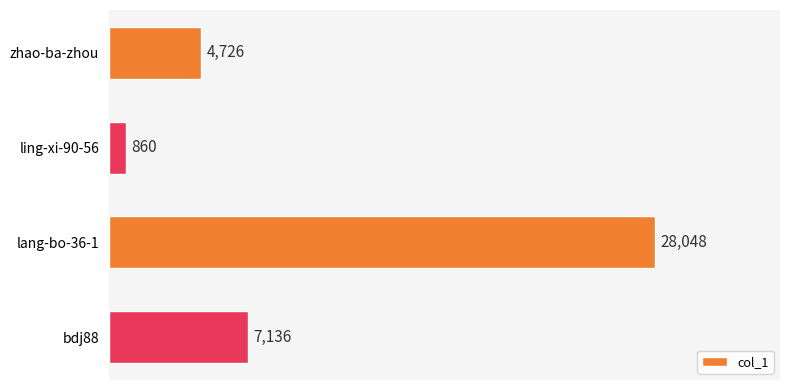

Rank the categories by value from lowest to highest.

ling-xi-90-56, zhao-ba-zhou, bdj88, lang-bo-36-1